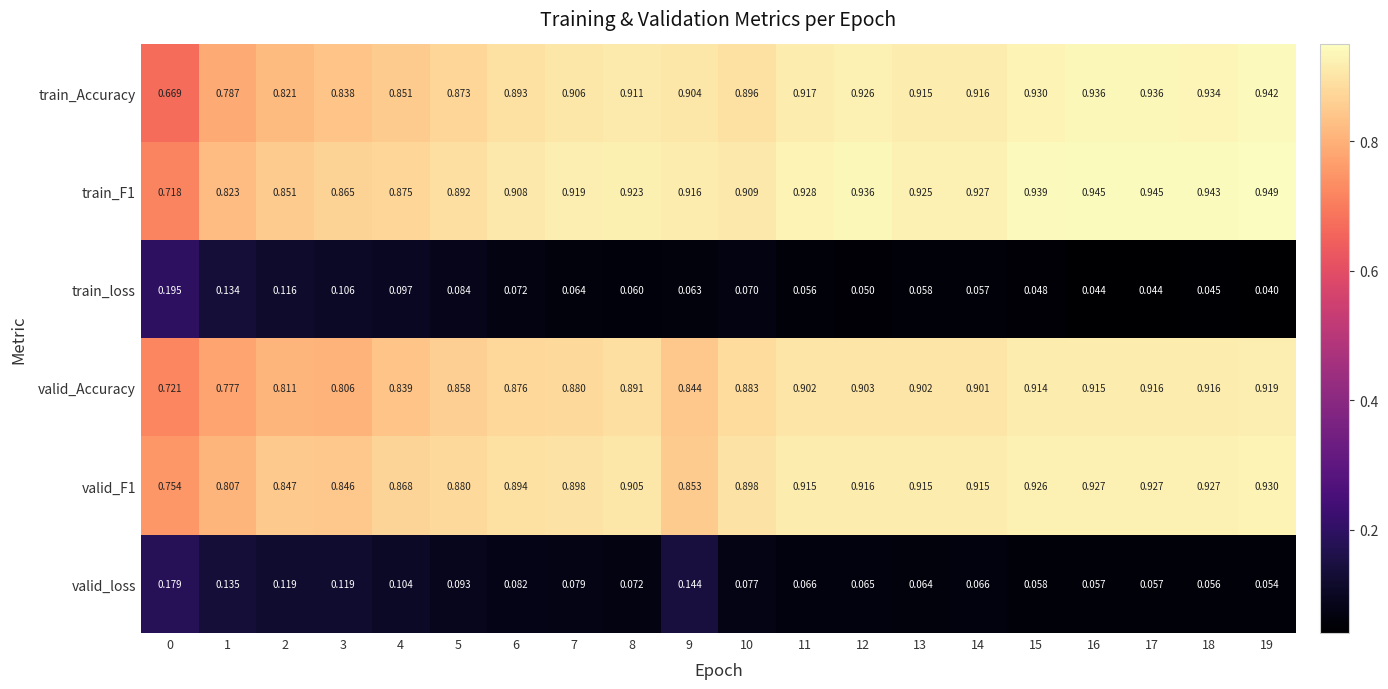

Which series has the largest range (max minus min)?

train_Accuracy